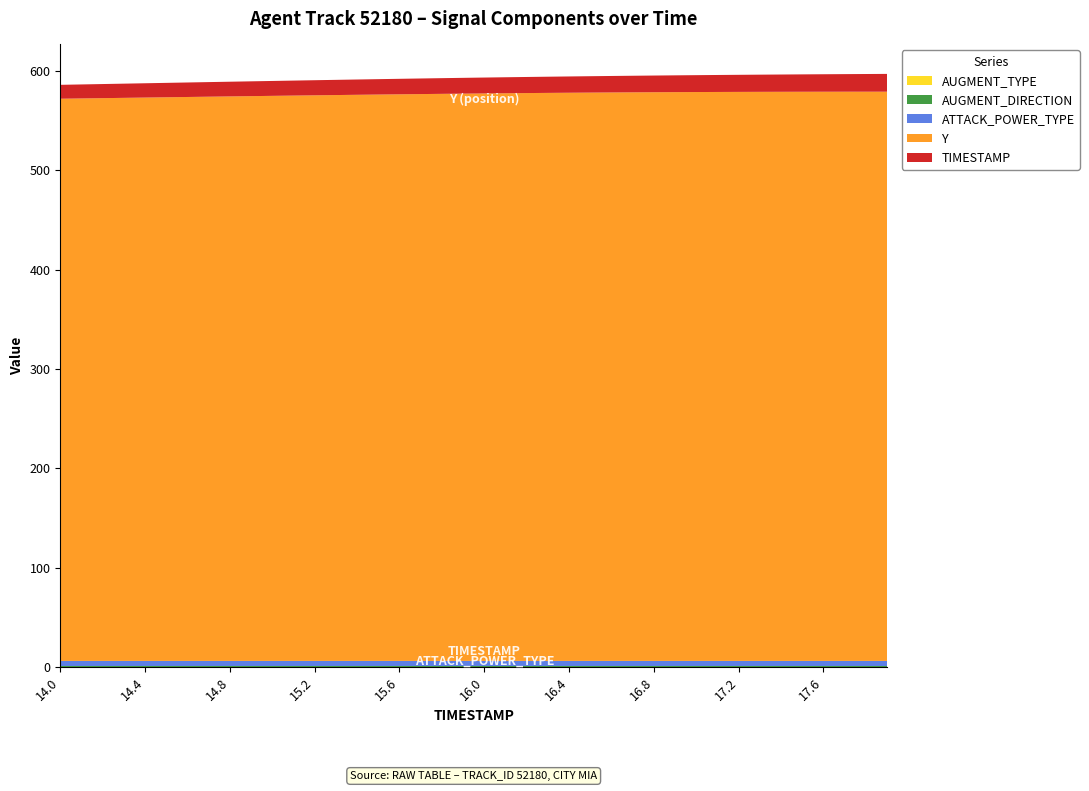

Reading right to left, transcribe all the data shown in this chart.

ATTACK_POWER_TYPE: 17.9=5.0	17.8=5.0	17.7=5.0	17.6=5.0	17.5=5.0	17.4=5.0	17.3=5.0	17.2=5.0	17.1=5.0	17.0=5.0	16.9=5.0	16.8=5.0	16.7=5.0	16.6=5.0	16.5=5.0	16.4=5.0	16.3=5.0	16.2=5.0	16.1=5.0	16.0=5.0	15.9=5.0	15.8=5.0	15.7=5.0	15.6=5.0	15.5=5.0	15.4=5.0	15.3=5.0	15.2=5.0	15.1=5.0	15.0=5.0	14.9=5.0	14.8=5.0	14.7=5.0	14.6=5.0	14.5=5.0	14.4=5.0	14.3=5.0	14.2=5.0	14.1=5.0	14.0=5.0
AUGMENT_DIRECTION: 17.9=1.0	17.8=1.0	17.7=1.0	17.6=1.0	17.5=1.0	17.4=1.0	17.3=1.0	17.2=1.0	17.1=1.0	17.0=1.0	16.9=1.0	16.8=1.0	16.7=1.0	16.6=1.0	16.5=1.0	16.4=1.0	16.3=1.0	16.2=1.0	16.1=1.0	16.0=1.0	15.9=1.0	15.8=1.0	15.7=1.0	15.6=1.0	15.5=1.0	15.4=1.0	15.3=1.0	15.2=1.0	15.1=1.0	15.0=1.0	14.9=1.0	14.8=1.0	14.7=1.0	14.6=1.0	14.5=1.0	14.4=1.0	14.3=1.0	14.2=1.0	14.1=1.0	14.0=1.0
AUGMENT_TYPE: 17.9=0.0	17.8=0.0	17.7=0.0	17.6=0.0	17.5=0.0	17.4=0.0	17.3=0.0	17.2=0.0	17.1=0.0	17.0=0.0	16.9=0.0	16.8=0.0	16.7=0.0	16.6=0.0	16.5=0.0	16.4=0.0	16.3=0.0	16.2=0.0	16.1=0.0	16.0=0.0	15.9=0.0	15.8=0.0	15.7=0.0	15.6=0.0	15.5=0.0	15.4=0.0	15.3=0.0	15.2=0.0	15.1=0.0	15.0=0.0	14.9=0.0	14.8=0.0	14.7=0.0	14.6=0.0	14.5=0.0	14.4=0.0	14.3=0.0	14.2=0.0	14.1=0.0	14.0=0.0
Y: 17.9=573.1	17.8=573.1	17.7=573.1	17.6=573.1	17.5=573.0	17.4=573.0	17.3=572.9	17.2=572.9	17.1=572.8	17.0=572.7	16.9=572.7	16.8=572.6	16.7=572.4	16.6=572.3	16.5=572.2	16.4=572.0	16.3=571.9	16.2=571.7	16.1=571.5	16.0=571.3	15.9=571.1	15.8=570.9	15.7=570.7	15.6=570.5	15.5=570.2	15.4=570.0	15.3=569.7	15.2=569.4	15.1=569.2	15.0=568.9	14.9=568.6	14.8=568.3	14.7=568.1	14.6=567.8	14.5=567.5	14.4=567.2	14.3=566.9	14.2=566.6	14.1=566.3	14.0=566.0
TIMESTAMP: 17.9=17.9	17.8=17.8	17.7=17.7	17.6=17.6	17.5=17.5	17.4=17.4	17.3=17.3	17.2=17.2	17.1=17.1	17.0=17.0	16.9=16.9	16.8=16.8	16.7=16.7	16.6=16.6	16.5=16.5	16.4=16.4	16.3=16.3	16.2=16.2	16.1=16.1	16.0=16.0	15.9=15.9	15.8=15.8	15.7=15.7	15.6=15.6	15.5=15.5	15.4=15.4	15.3=15.3	15.2=15.2	15.1=15.1	15.0=15.0	14.9=14.9	14.8=14.8	14.7=14.7	14.6=14.6	14.5=14.5	14.4=14.4	14.3=14.3	14.2=14.2	14.1=14.1	14.0=14.0